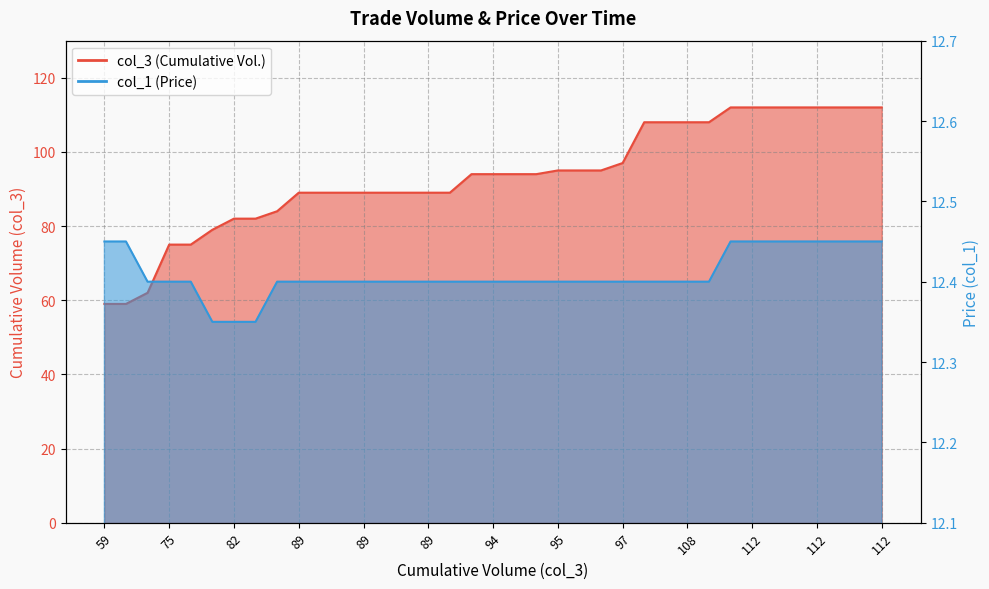

True or false: col_1 has more than 2 points higher than both neighbors.

False